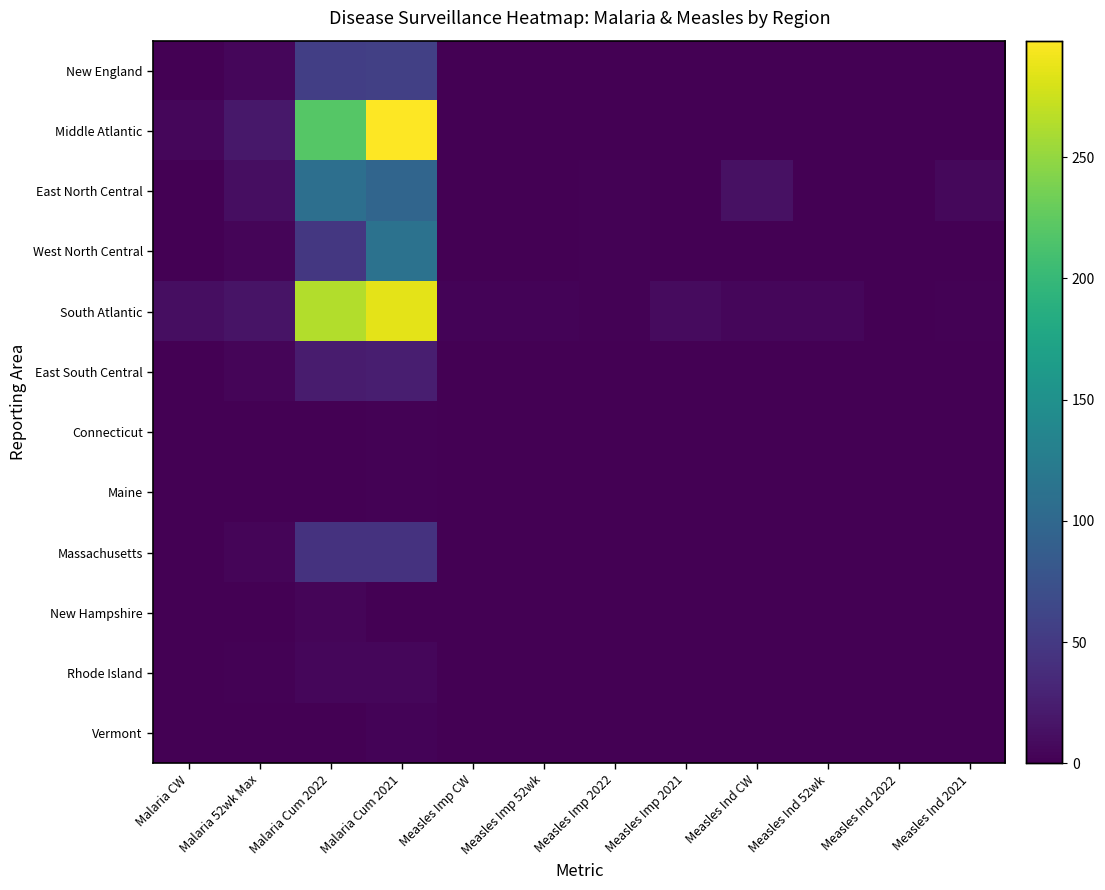

How many distinct data groups are displayed?

12